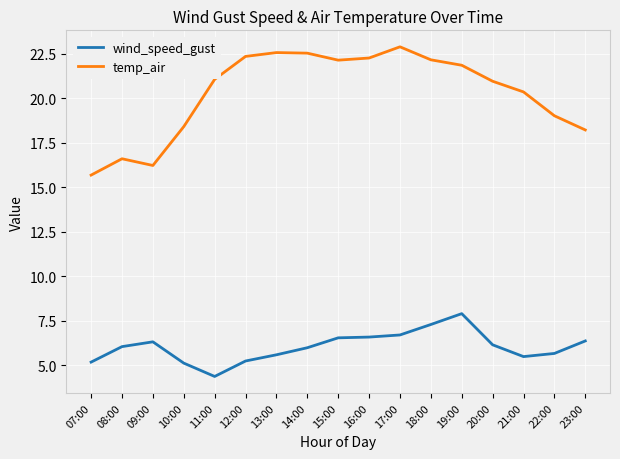

True or false: temp_air and wind_speed_gust intersect in this chart.

False